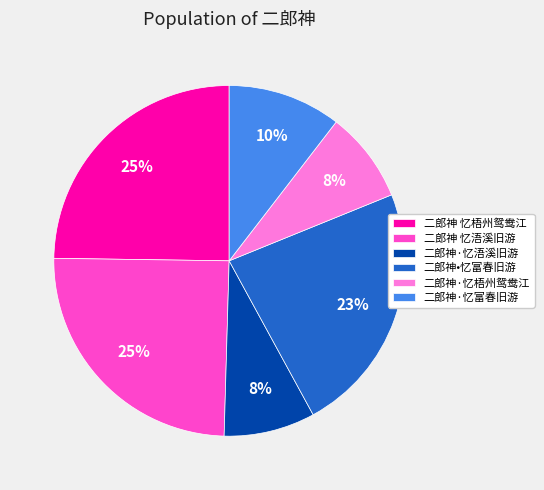

Is there any slice that represents more than half of the pie?

No